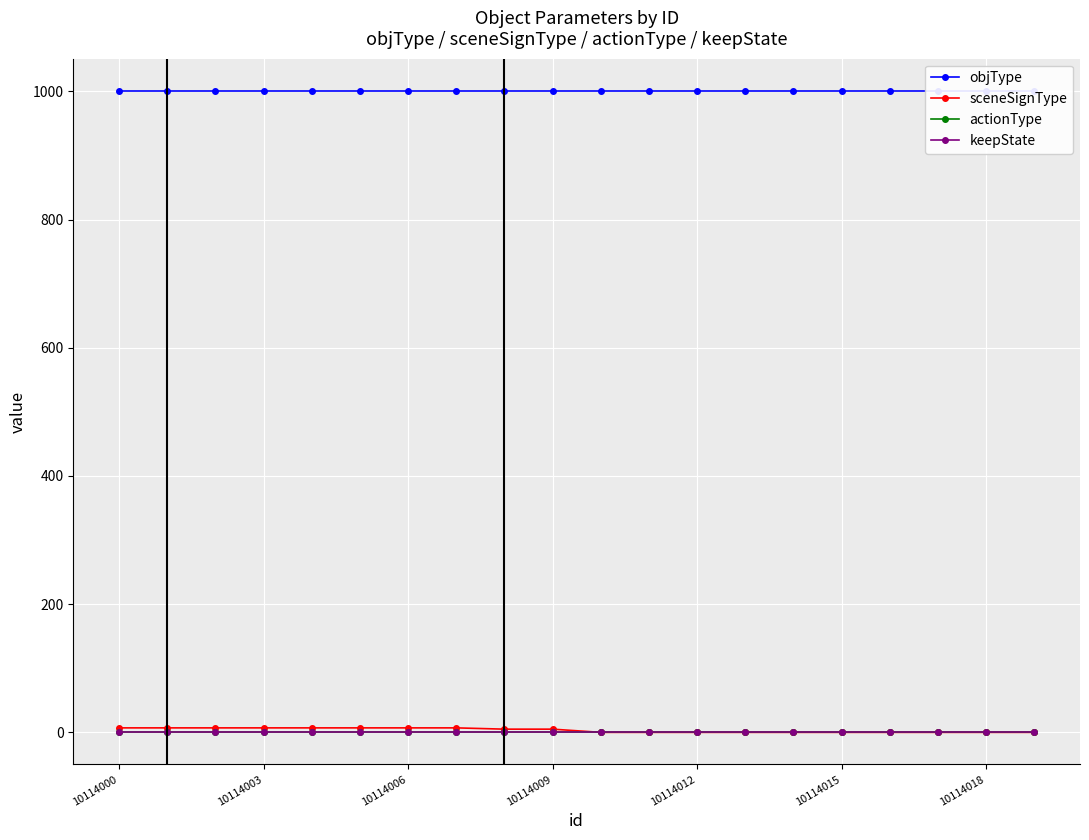

True or false: keepState and sceneSignType cross at least once.

True